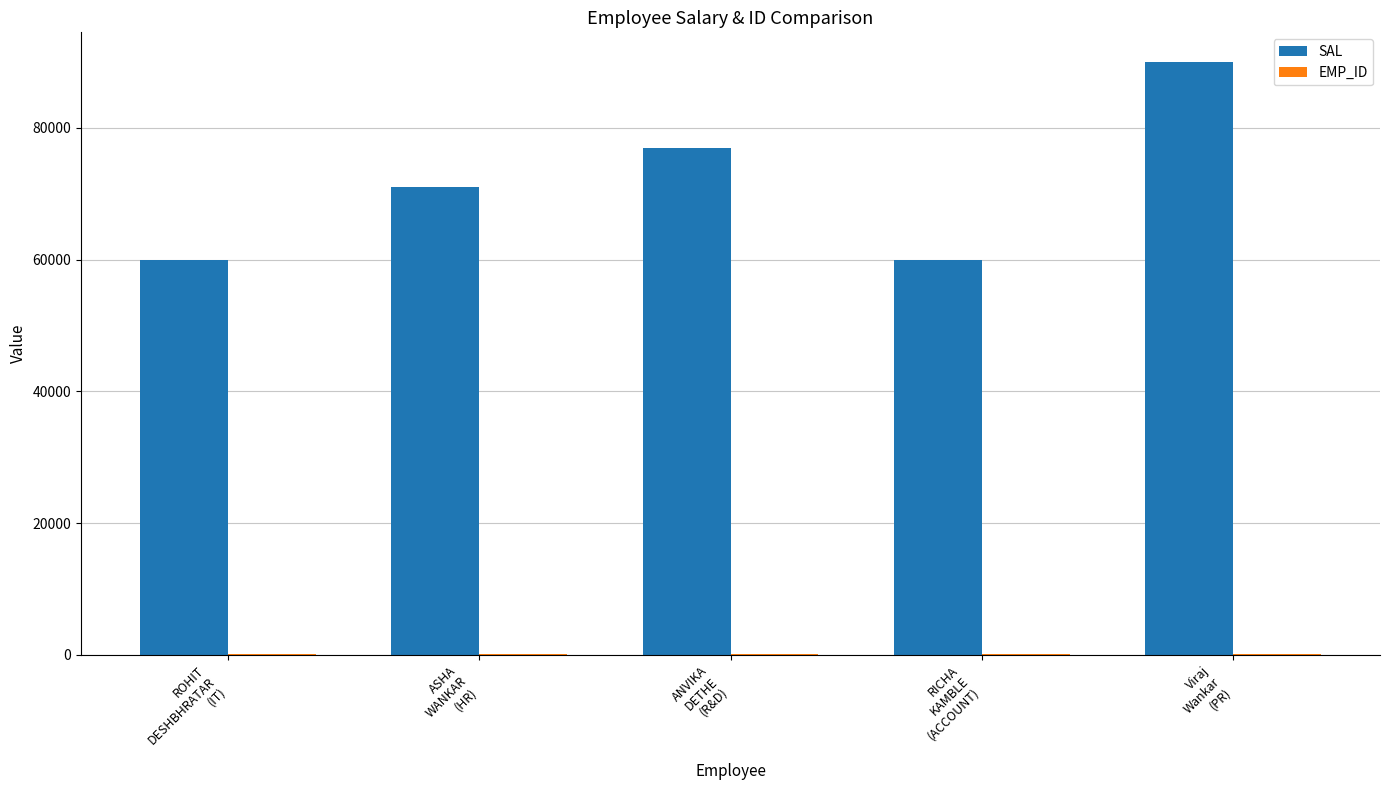

What is the greatest value displayed?

90000